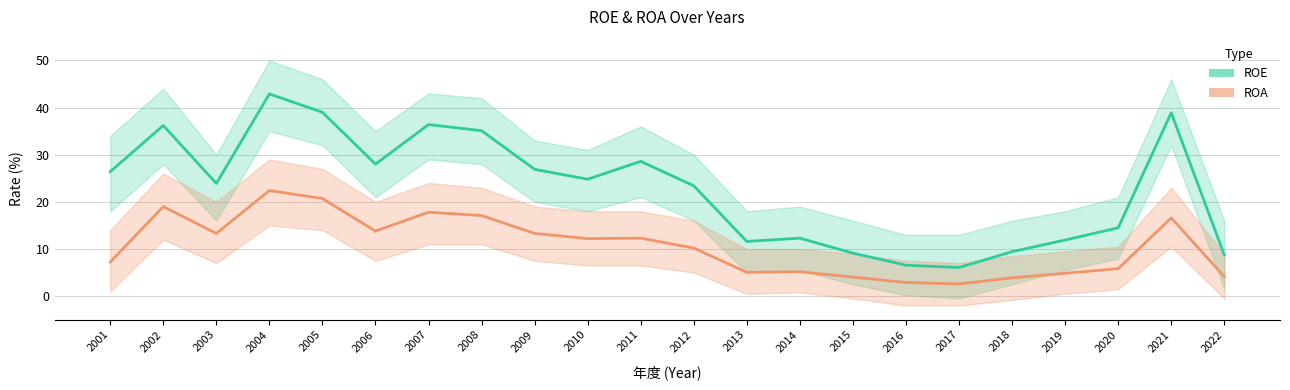

Where is ROA nearest to the value 12?

2010